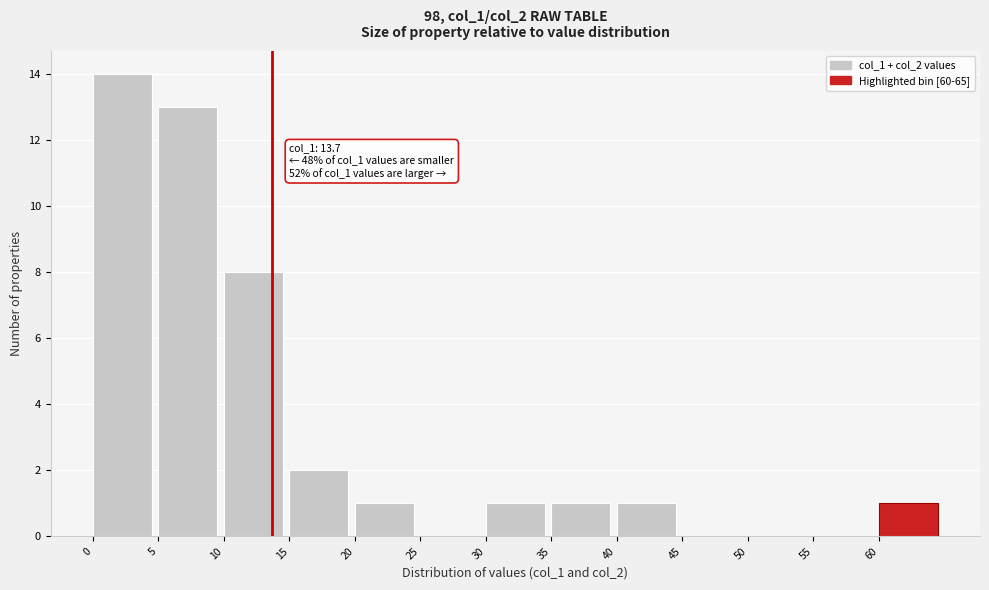

Which range on the x-axis has the tallest bar?

0 to 5